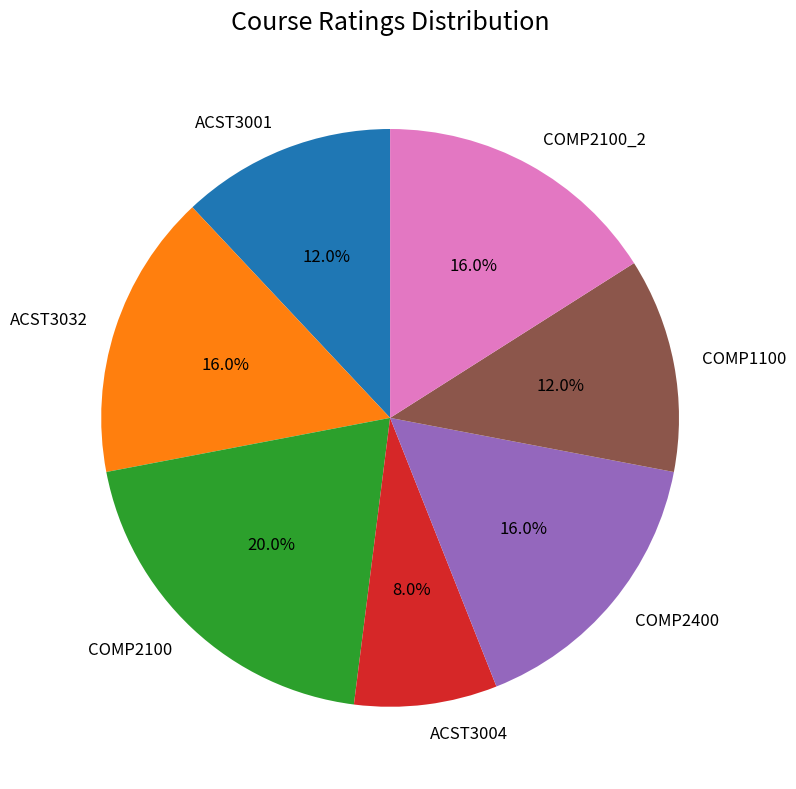

How many slices are in this pie chart?

7